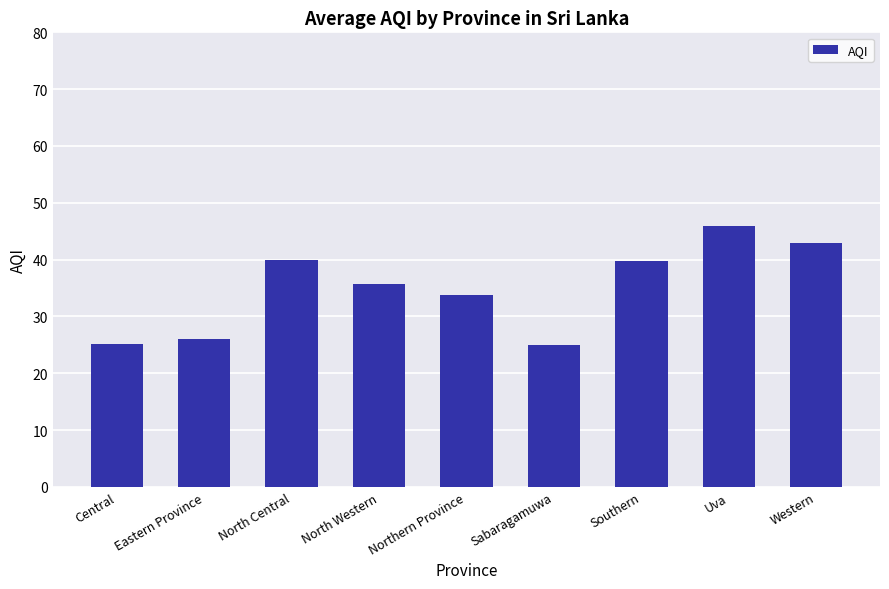

Is it true that the value at Sabaragamuwa is 11.7?

False